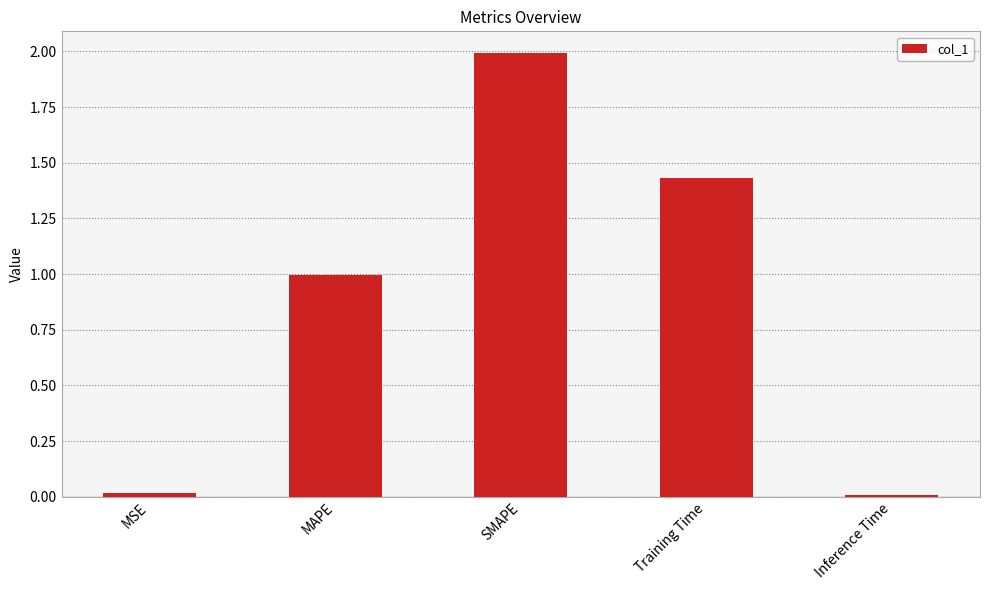

What position from the right is SMAPE?

3